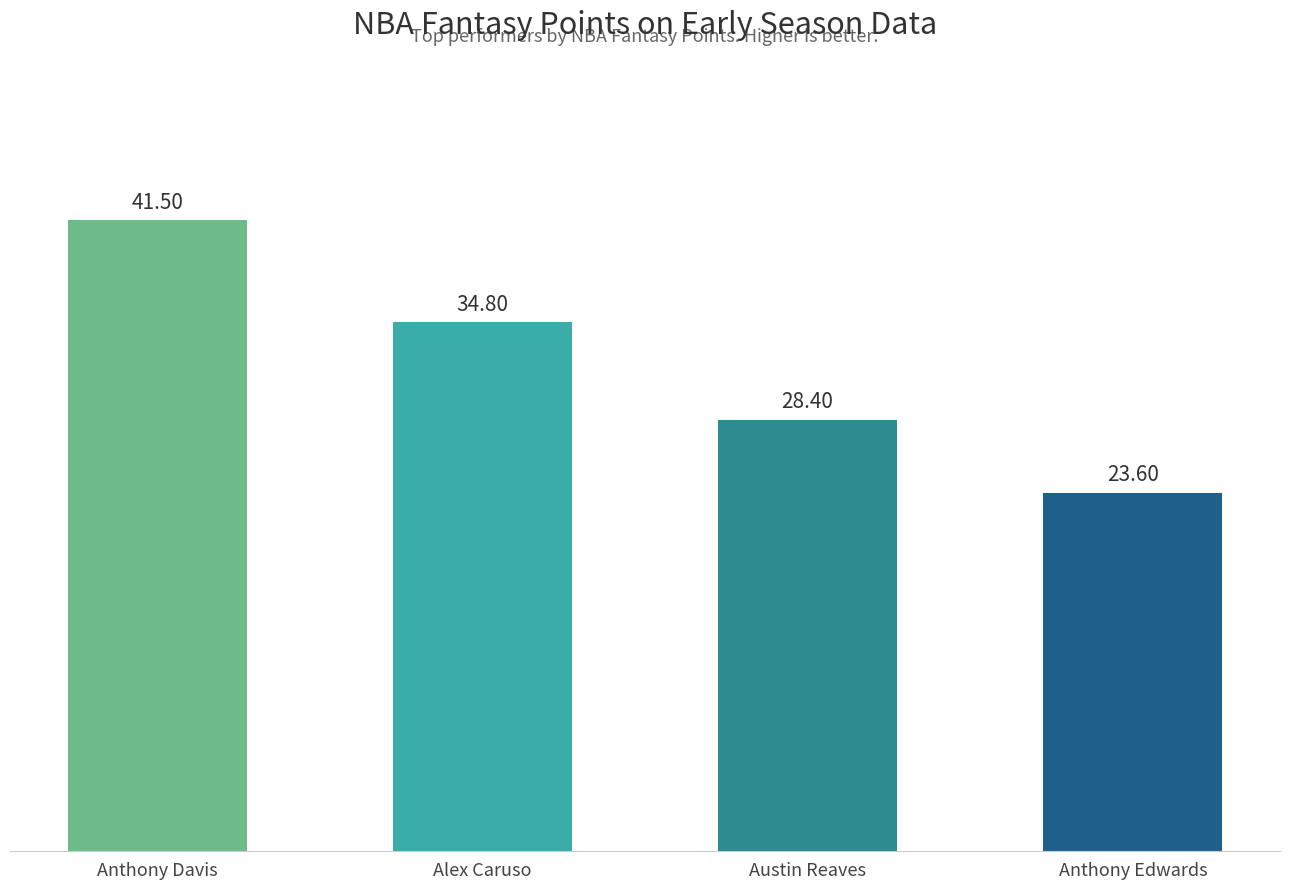

What is the sum of the values at Anthony Edwards and Austin Reaves?

52.0